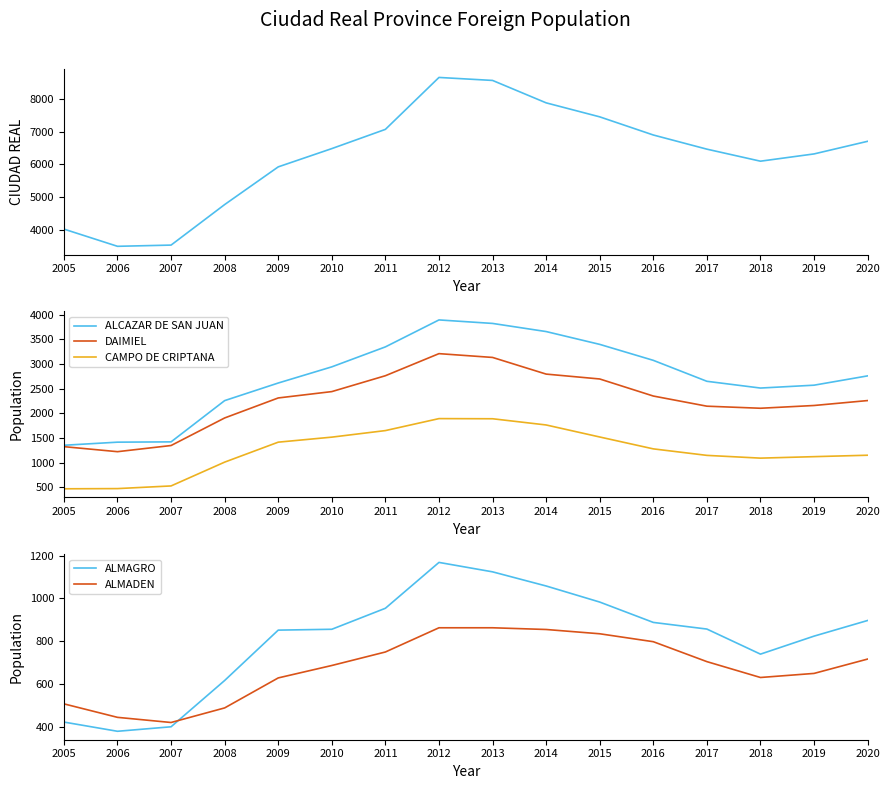

What is the value of the DAIMIEL point at the 4th from the left?

1905